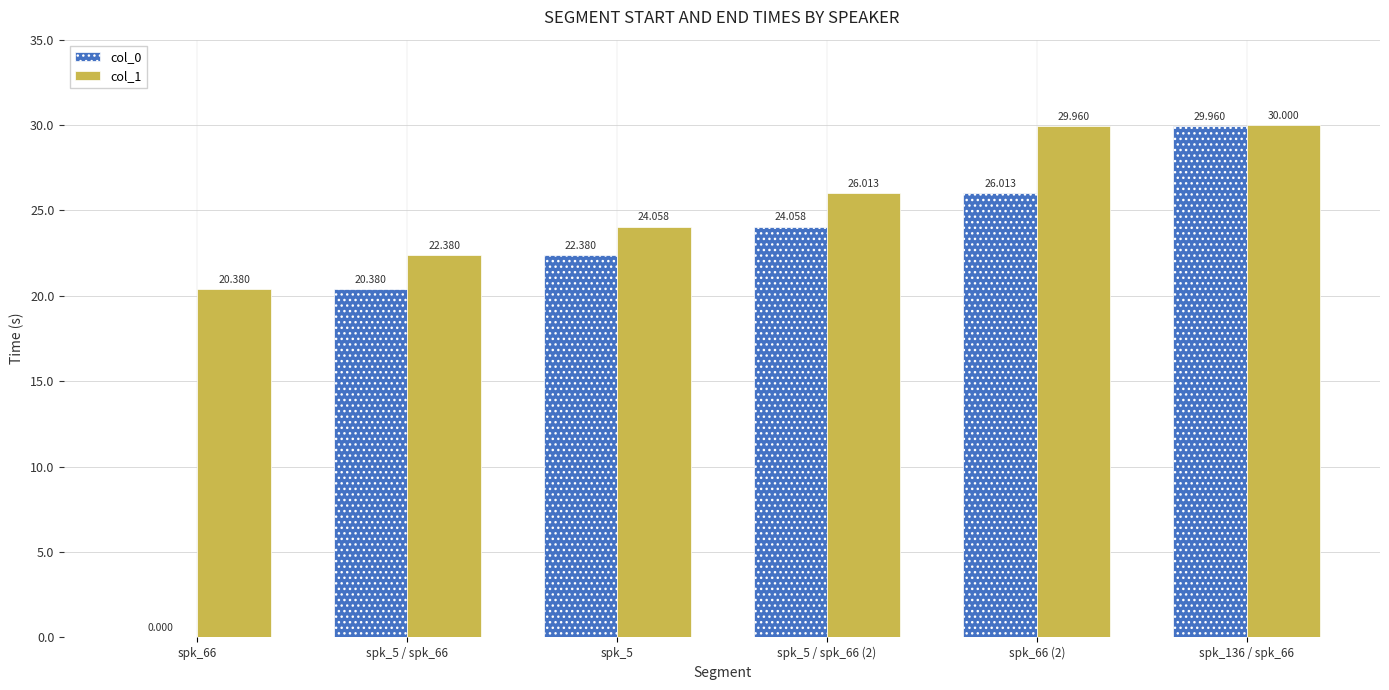

Which series has the widest spread of values?

col_0